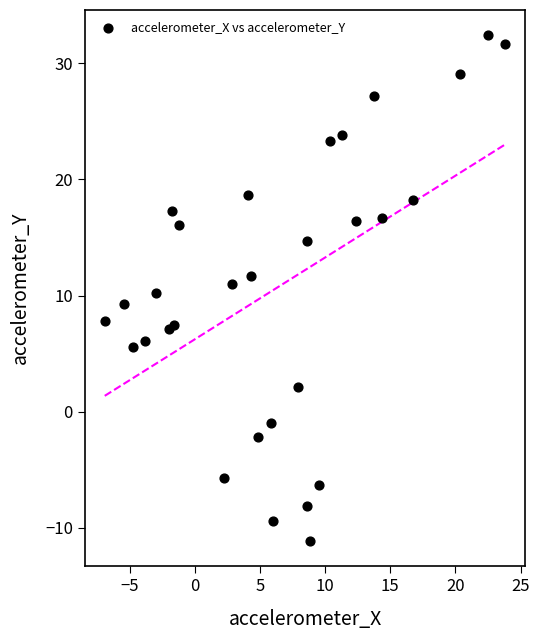

List the coordinates of all points as (Y, X) pairs, reading left to right.

(7.8, -6.9)  (9.2, -5.4)  (5.5, -4.8)  (6.1, -3.8)  (10.2, -3.0)  (7.2, -1.9)  (17.3, -1.7)  (7.5, -1.6)  (16.1, -1.2)  (-5.7, 2.2)  (11.0, 2.9)  (18.7, 4.1)  (11.7, 4.3)  (-2.1, 4.8)  (-1.0, 5.8)  (-9.4, 6.0)  (2.1, 7.9)  (14.7, 8.6)  (-8.1, 8.6)  (-11.1, 8.8)  (-6.3, 9.5)  (23.3, 10.4)  (23.8, 11.3)  (16.4, 12.4)  (27.2, 13.7)  (16.7, 14.3)  (18.2, 16.8)  (29.1, 20.4)  (32.4, 22.5)  (31.7, 23.8)